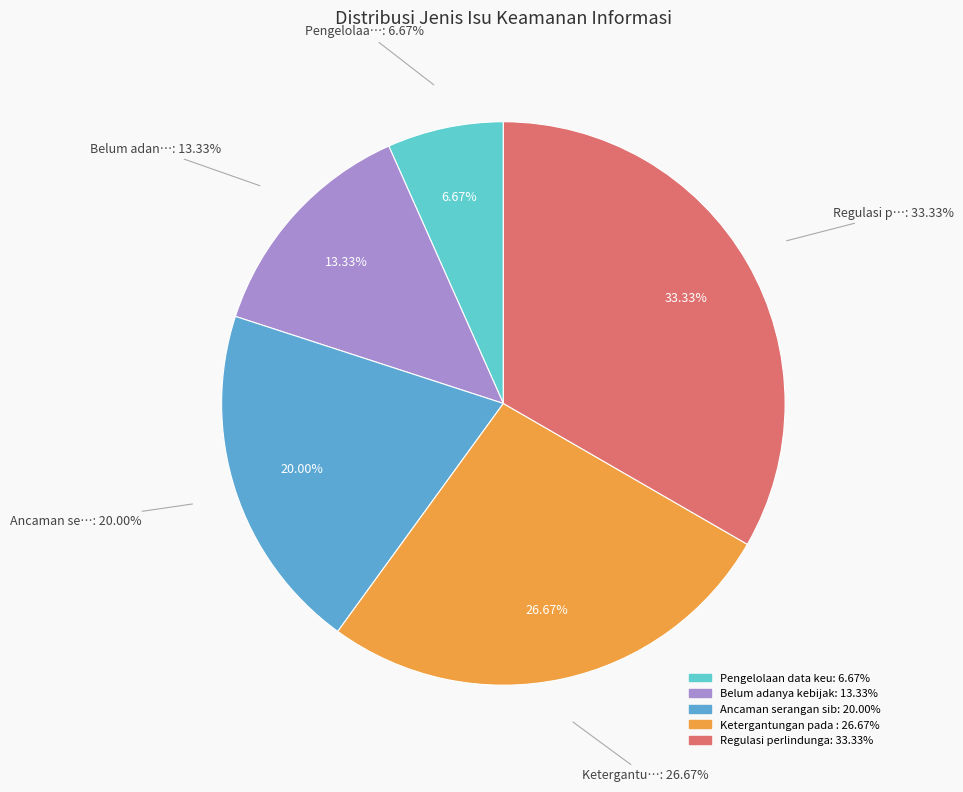

Which category has the biggest portion of the pie?

Regulasi perlindungan data pribadi (UU PDP)